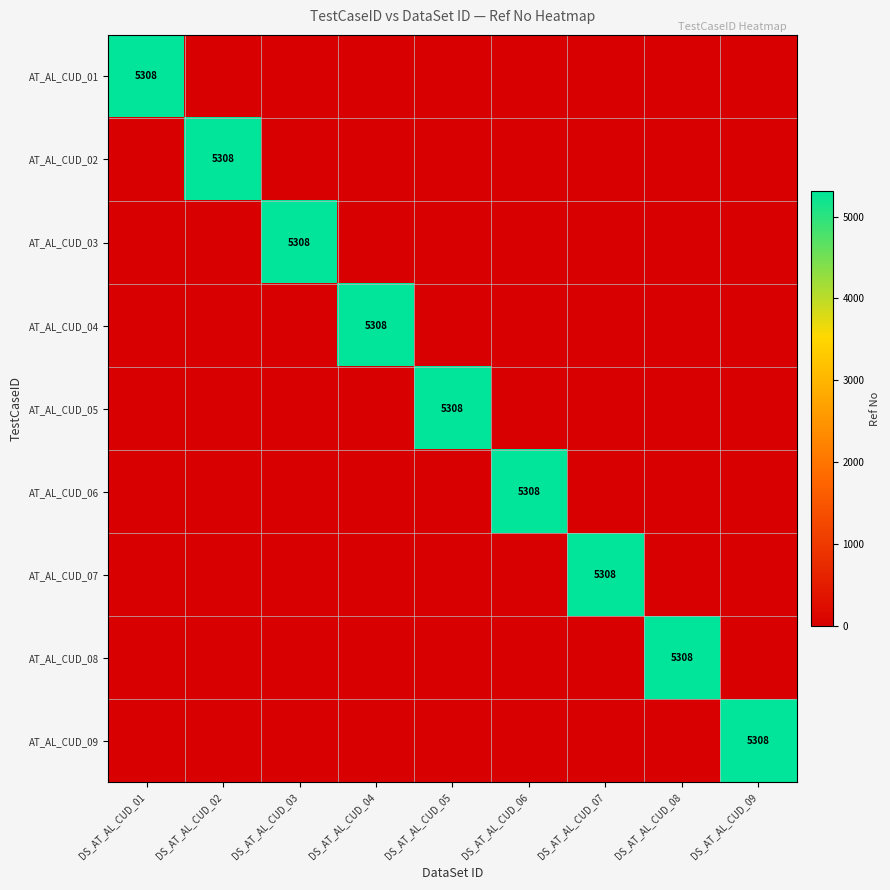

True or false: AT_AL_CUD_05 has a value of 0 at DS_AT_AL_CUD_08.

True